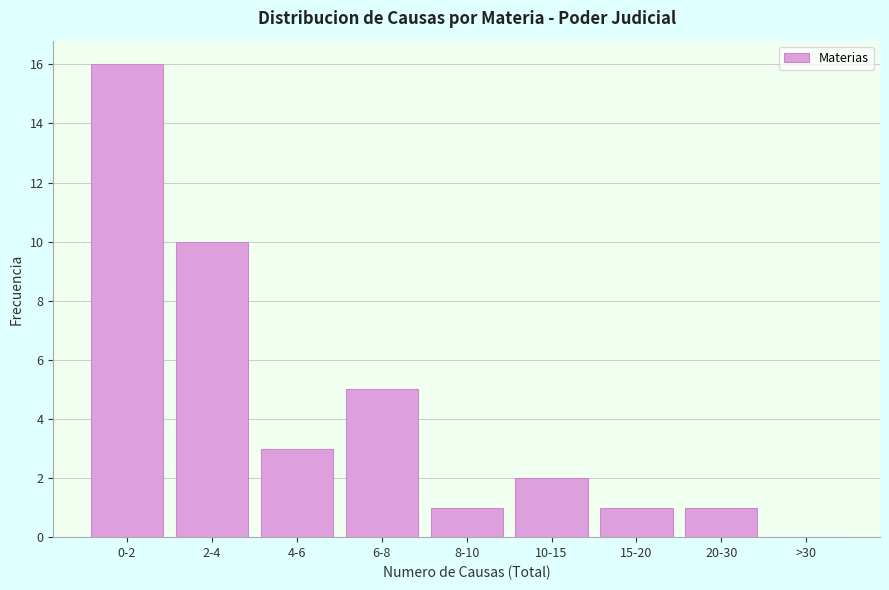

Reading left to right, what are all the values shown in this chart?

0-2=16	2-4=10	4-6=3	6-8=5	8-10=1	10-15=2	15-20=1	20-30=1	>30=0